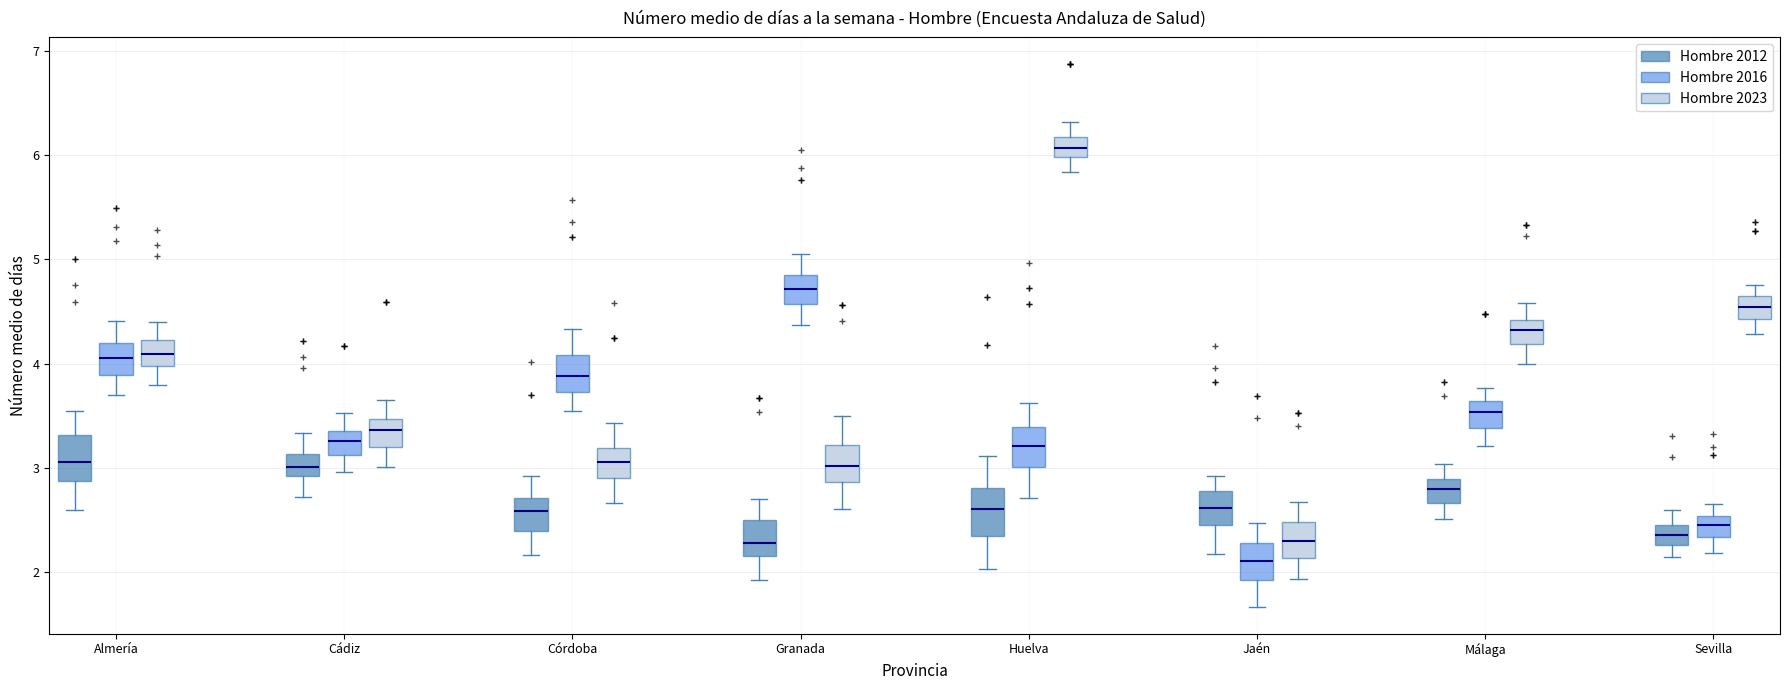

Reading left to right, read every box against the y-axis: the position of its median line, the range the box covers, and the ends of its whiskers. The values are not printed on the chart, so give them approximately, as read against the axis.

Almería (Hombre 2012): median 3.1, box 2.9 to 3.3, whiskers 2.6 to 3.5
Almería (Hombre 2016): median 4.1, box 3.9 to 4.2, whiskers 3.7 to 4.4
Almería (Hombre 2023): median 4.1, box 4.0 to 4.2, whiskers 3.8 to 4.4
Cádiz (Hombre 2012): median 3.0, box 2.9 to 3.1, whiskers 2.7 to 3.3
Cádiz (Hombre 2016): median 3.3, box 3.1 to 3.4, whiskers 3.0 to 3.5
Cádiz (Hombre 2023): median 3.4, box 3.2 to 3.5, whiskers 3.0 to 3.7
Córdoba (Hombre 2012): median 2.6, box 2.4 to 2.7, whiskers 2.2 to 2.9
Córdoba (Hombre 2016): median 3.9, box 3.7 to 4.1, whiskers 3.5 to 4.3
Córdoba (Hombre 2023): median 3.1, box 2.9 to 3.2, whiskers 2.7 to 3.4
Granada (Hombre 2012): median 2.3, box 2.2 to 2.5, whiskers 1.9 to 2.7
Granada (Hombre 2016): median 4.7, box 4.6 to 4.9, whiskers 4.4 to 5.1
Granada (Hombre 2023): median 3.0, box 2.9 to 3.2, whiskers 2.6 to 3.5
Huelva (Hombre 2012): median 2.6, box 2.3 to 2.8, whiskers 2.0 to 3.1
Huelva (Hombre 2016): median 3.2, box 3.0 to 3.4, whiskers 2.7 to 3.6
Huelva (Hombre 2023): median 6.1, box 6.0 to 6.2, whiskers 5.8 to 6.3
Jaén (Hombre 2012): median 2.6, box 2.5 to 2.8, whiskers 2.2 to 2.9
Jaén (Hombre 2016): median 2.1, box 1.9 to 2.3, whiskers 1.7 to 2.5
Jaén (Hombre 2023): median 2.3, box 2.1 to 2.5, whiskers 1.9 to 2.7
Málaga (Hombre 2012): median 2.8, box 2.7 to 2.9, whiskers 2.5 to 3.0
Málaga (Hombre 2016): median 3.5, box 3.4 to 3.6, whiskers 3.2 to 3.8
Málaga (Hombre 2023): median 4.3, box 4.2 to 4.4, whiskers 4.0 to 4.6
Sevilla (Hombre 2012): median 2.4 (inside the box), box 2.3 to 2.4, whiskers 2.1 to 2.6
Sevilla (Hombre 2016): median 2.5 (inside the box), box 2.3 to 2.5, whiskers 2.2 to 2.7
Sevilla (Hombre 2023): median 4.5, box 4.4 to 4.6, whiskers 4.3 to 4.8